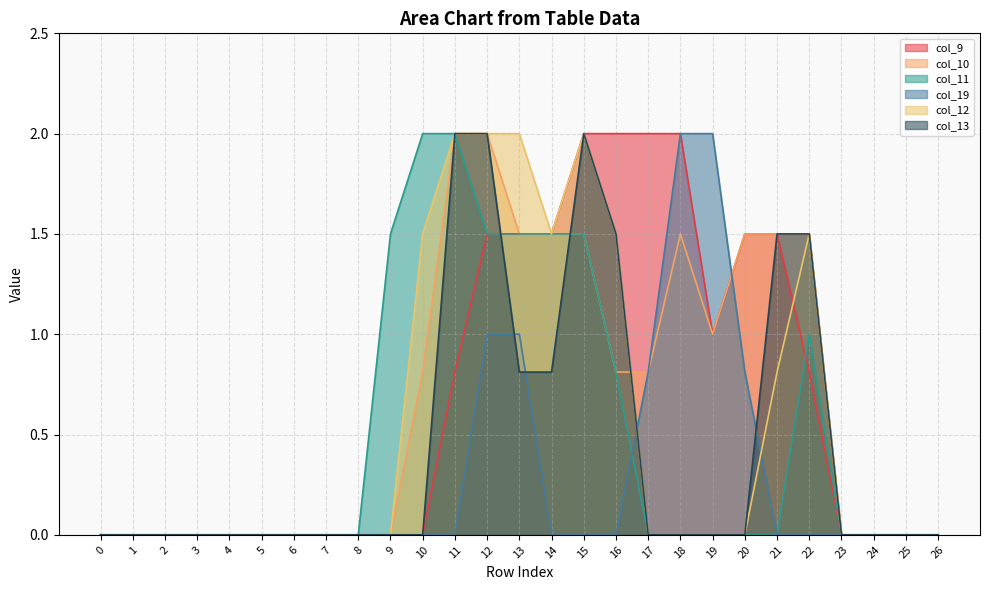

At which category is the sum across all series the highest?

12